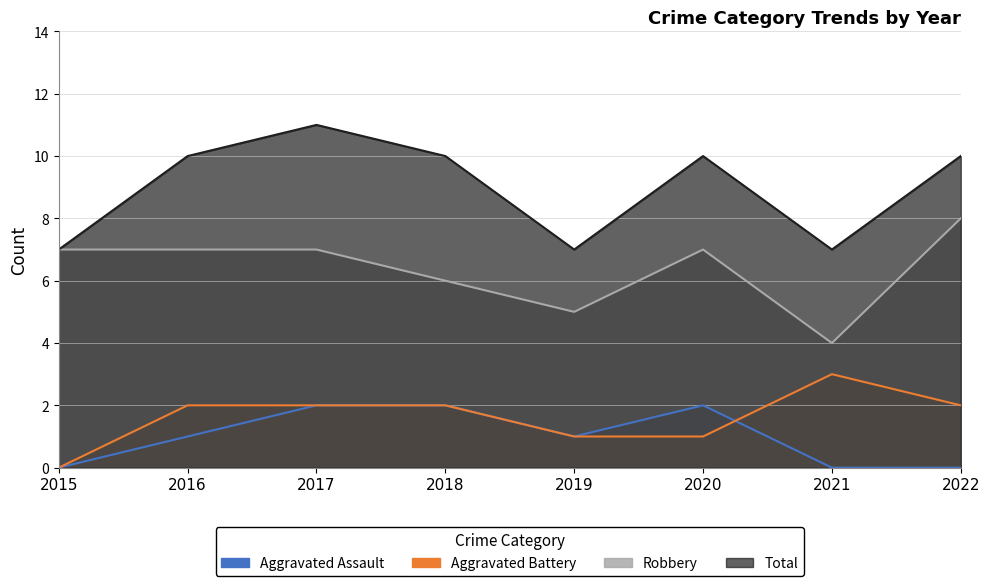

Between 2018 and 2020, which is larger?

2018